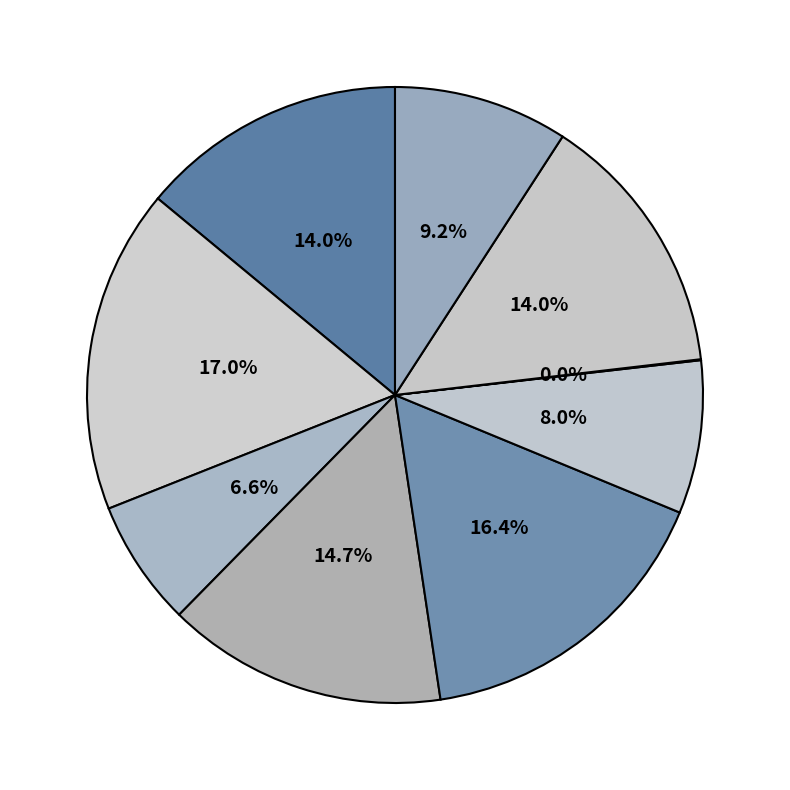

Count the number of slices in the pie.

9